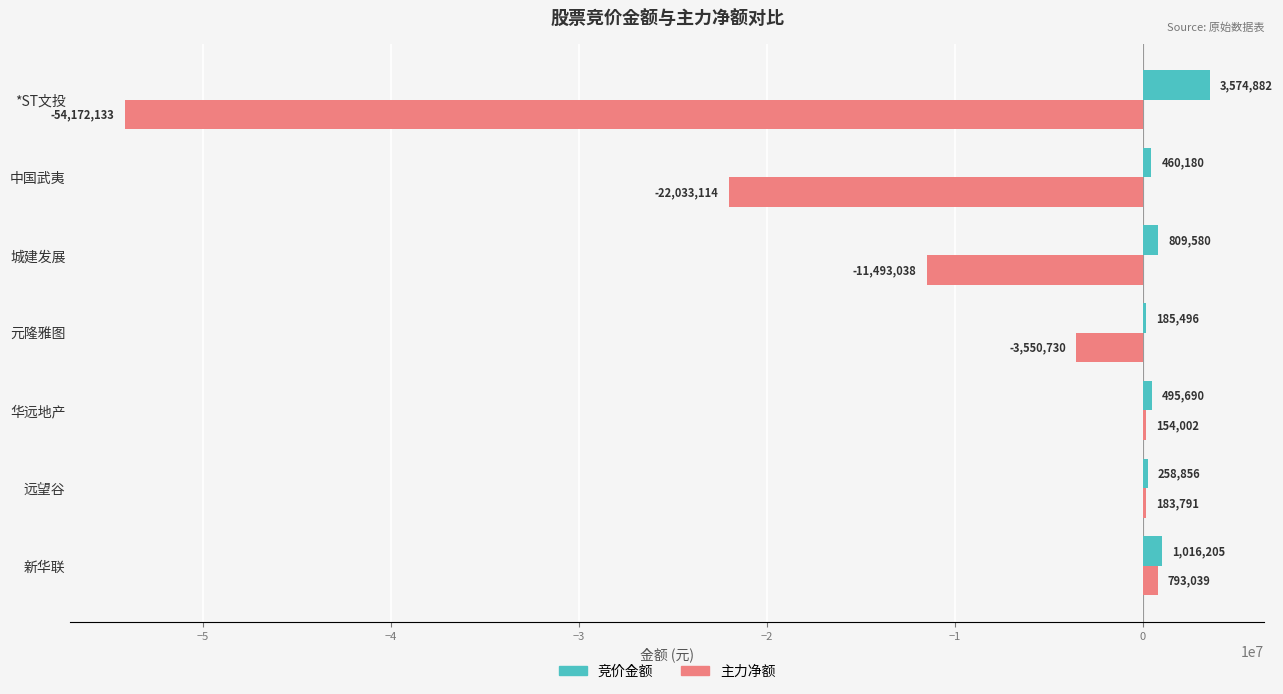

Where is 竞价金额 nearest to the value 1880189?

新华联